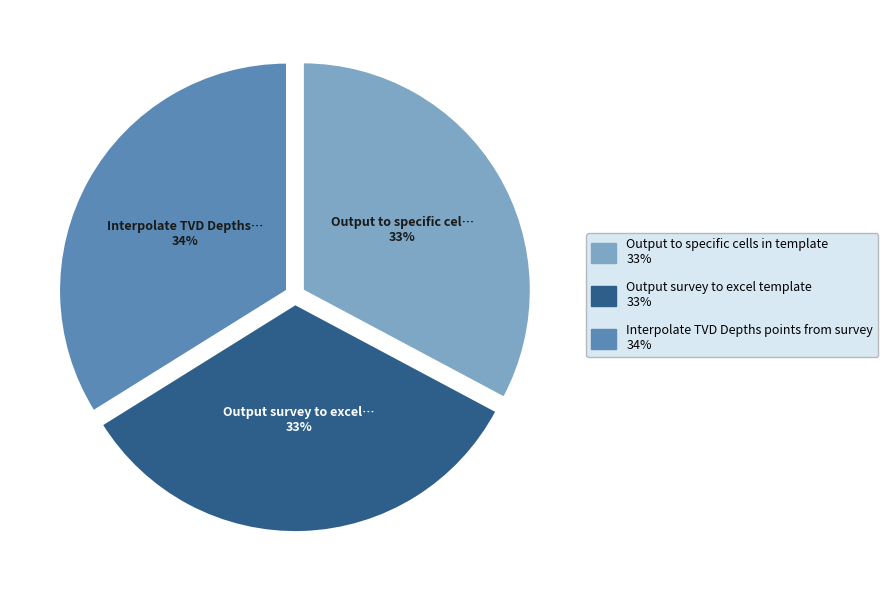

True or false: Output survey to excel template accounts for 21% of the total.

False